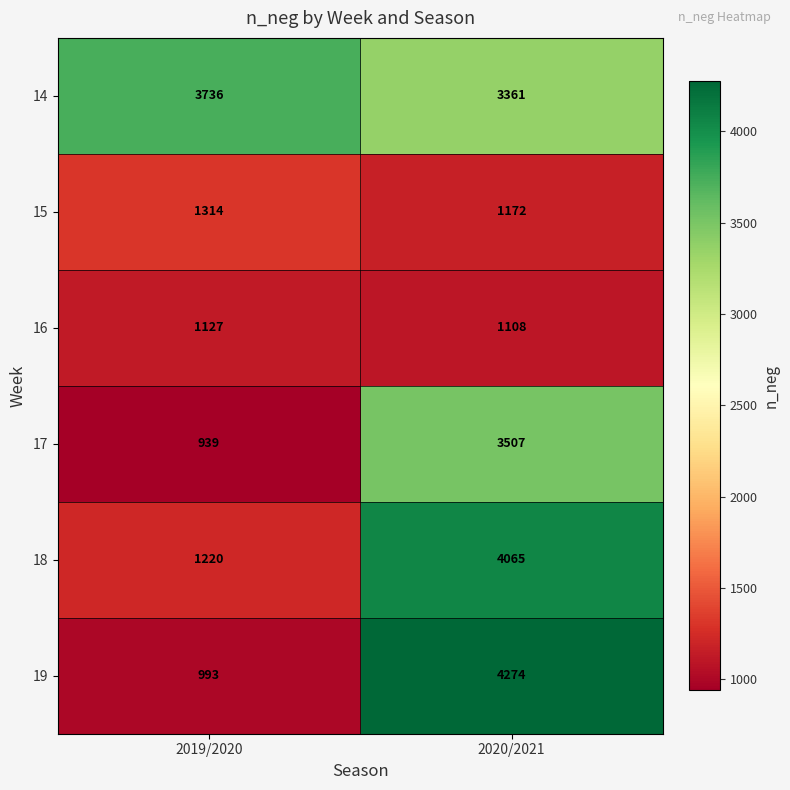

Reading left to right, extract all data points from this chart.

14: 3736	3361
15: 1314	1172
16: 1127	1108
17: 939	3507
18: 1220	4065
19: 993	4274